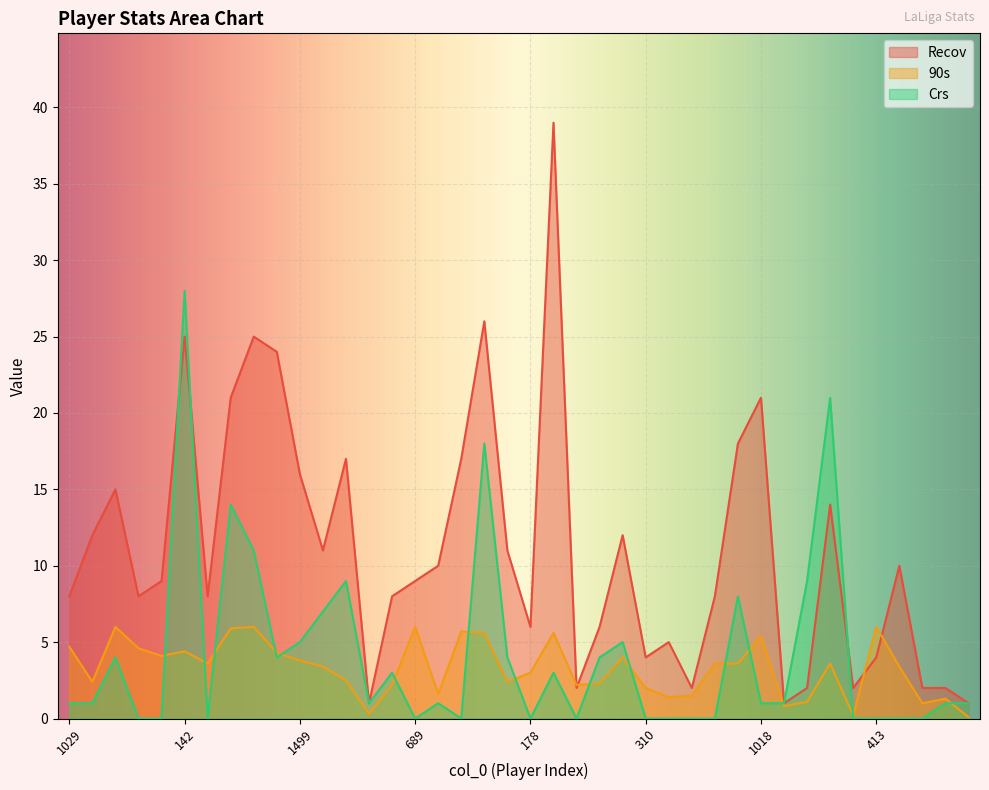

How many interior local valleys does the Crs series have?

7